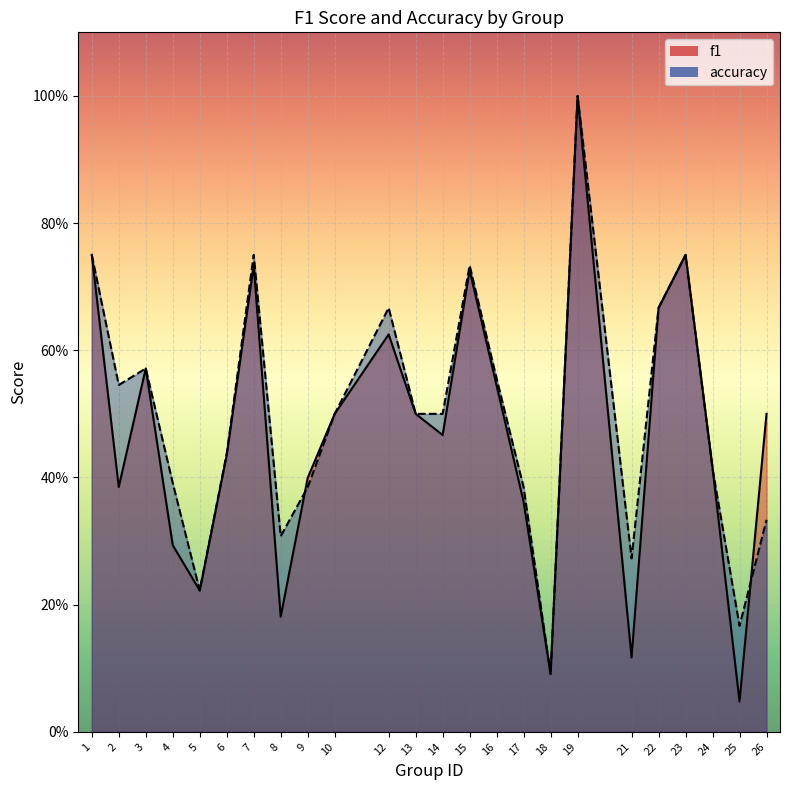

Is it true that f1 equals 0.2 at 5?

True